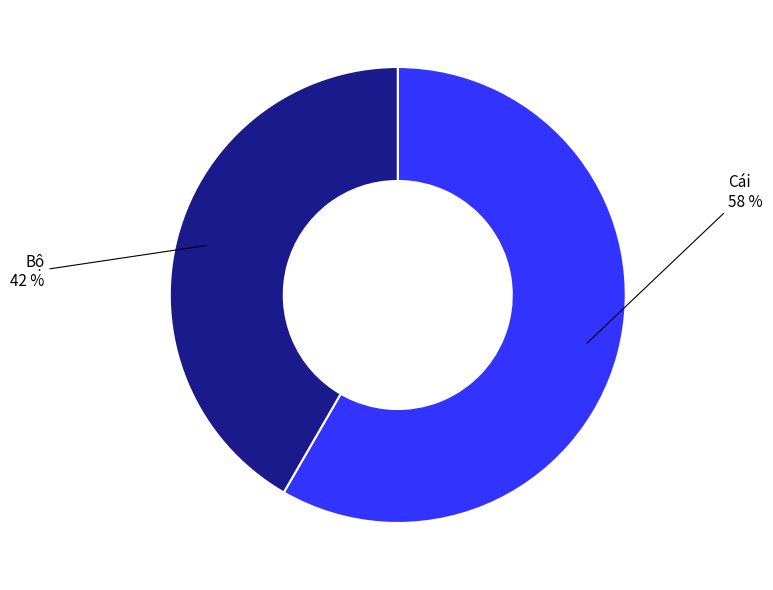

Is there a majority slice in this chart?

Yes